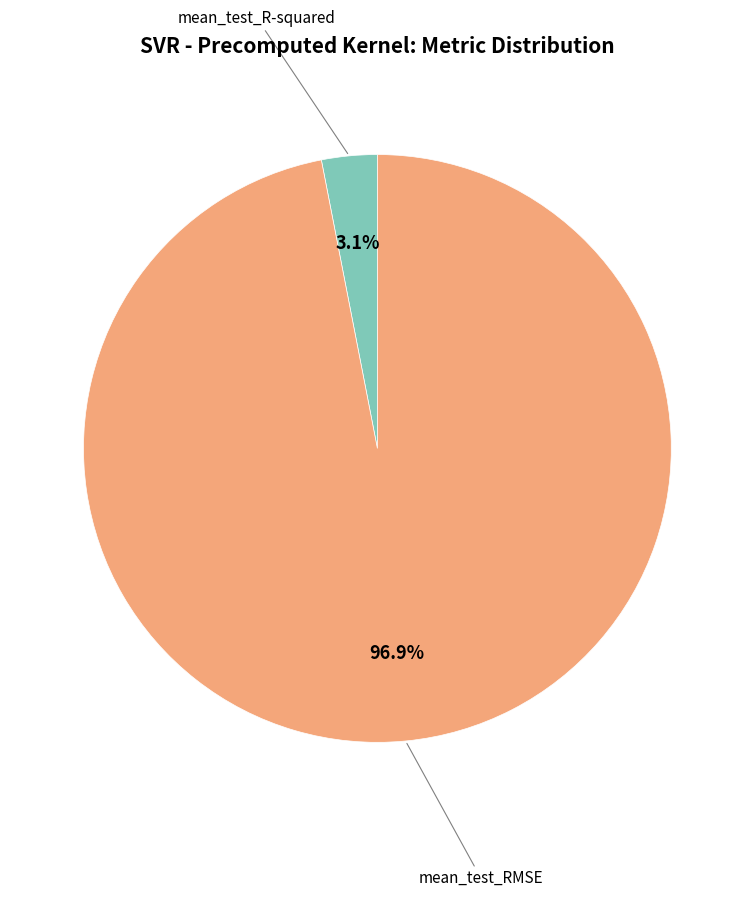

What is the smallest slice in the pie chart?

mean_test_R-squared